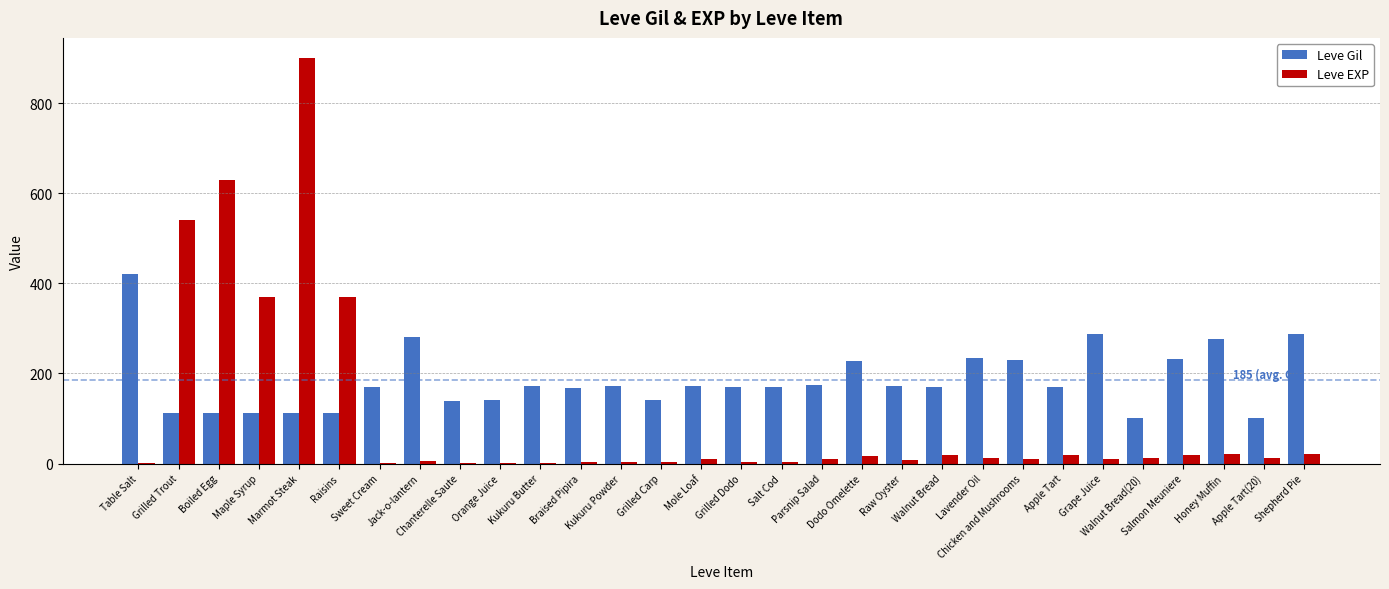

What is the maximum value for Leve Gil?

420